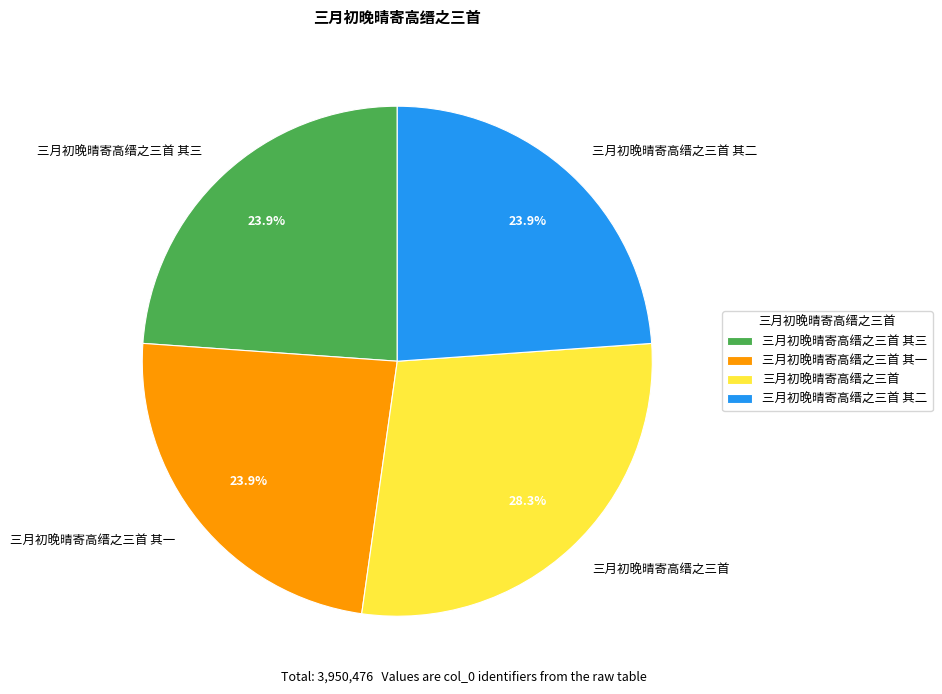

The 三月初晚晴寄高缙之三首 其二 slice represents 10% of the pie. True or false?

False